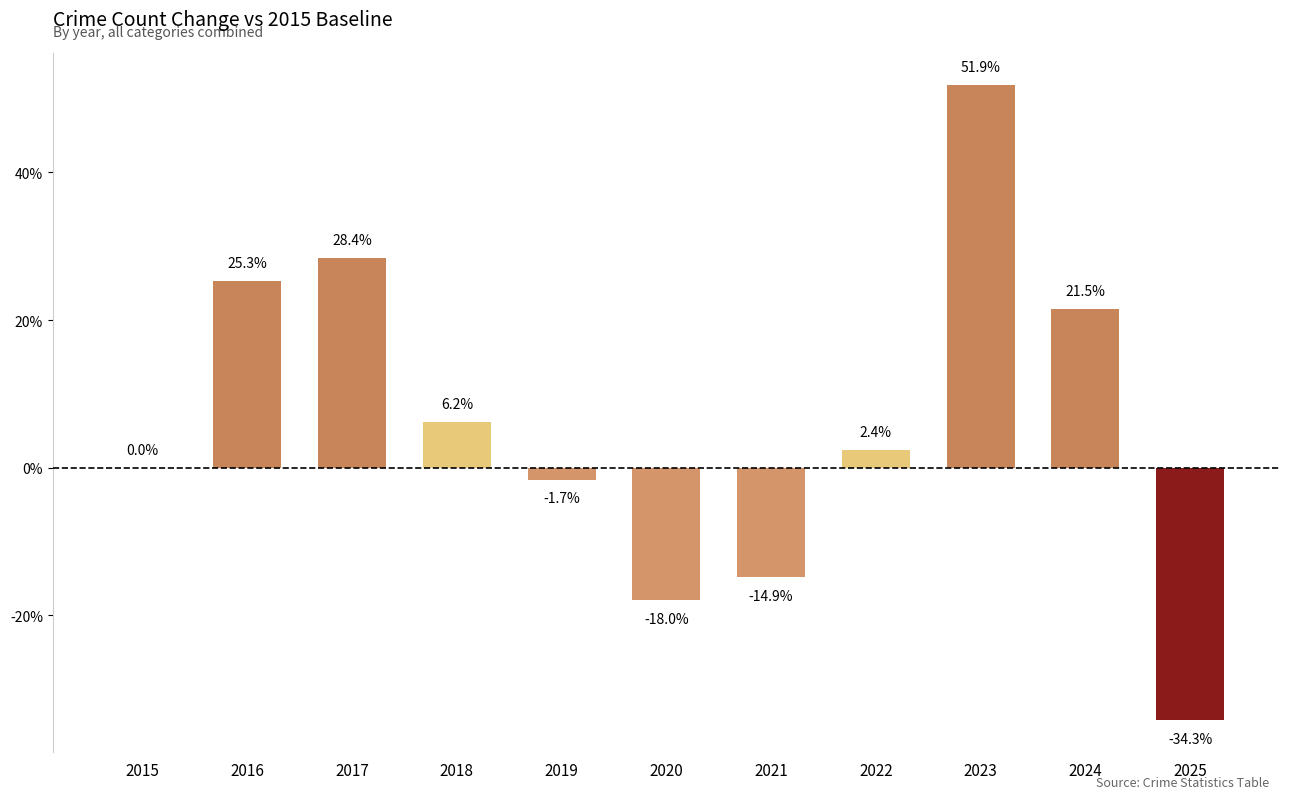

At which label does the data first exceed 2?

2016